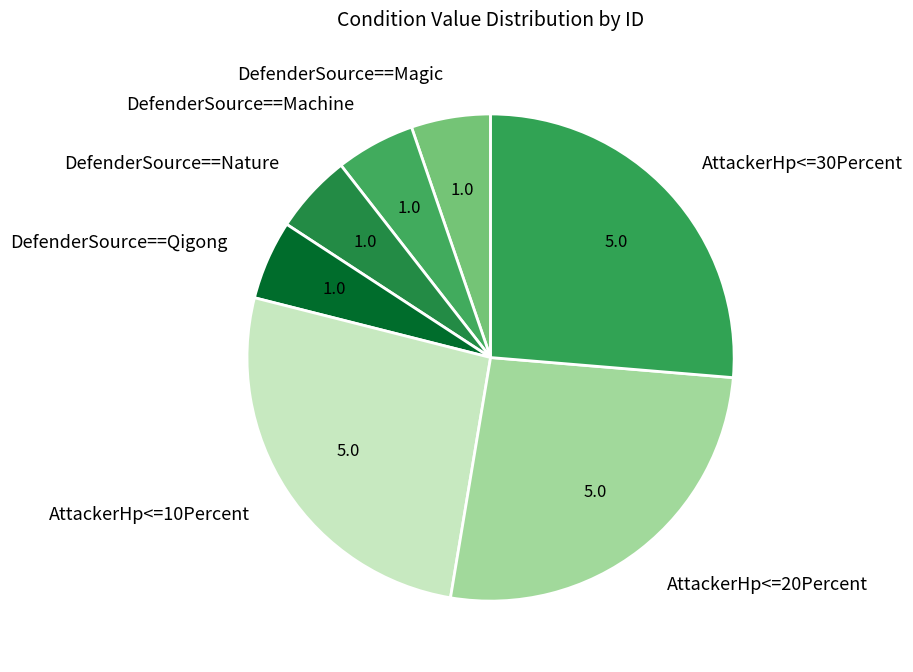

Between DefenderSource==Magic and AttackerHp<=30Percent, which is larger?

AttackerHp<=30Percent